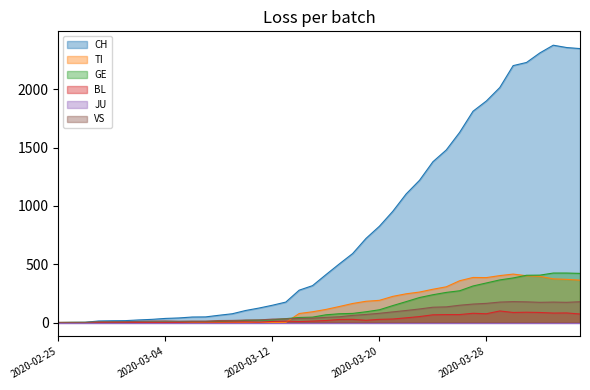

What is the label of the 27th point from the left?

2020-03-22